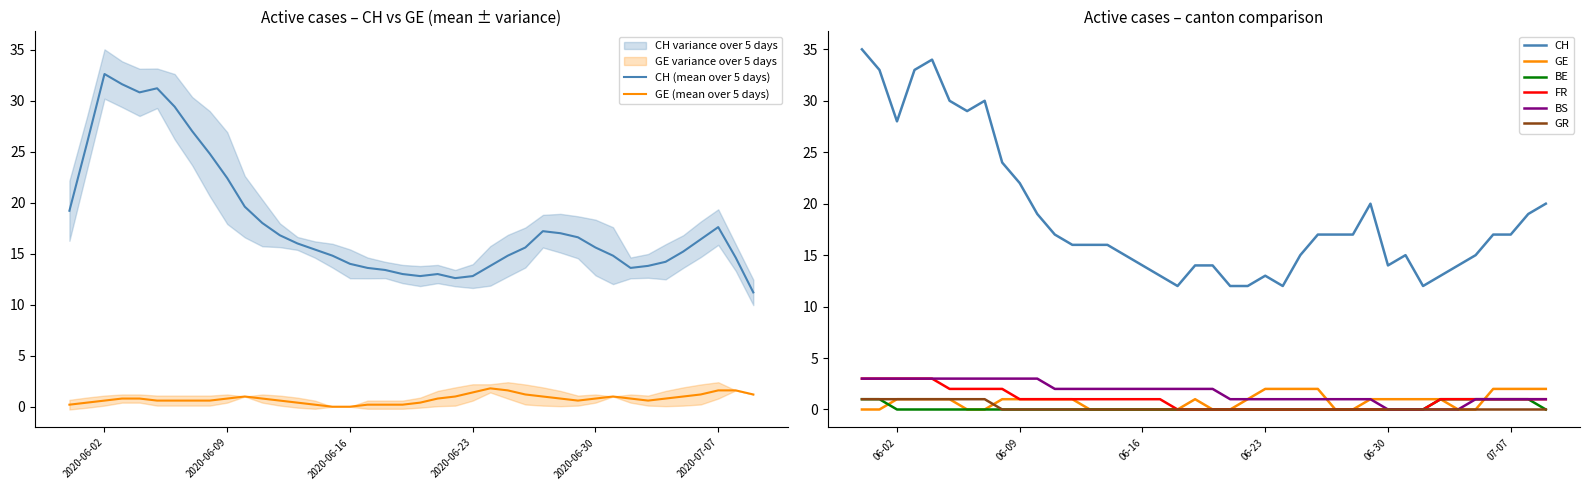

True or false: CH and BS cross at least once.

False